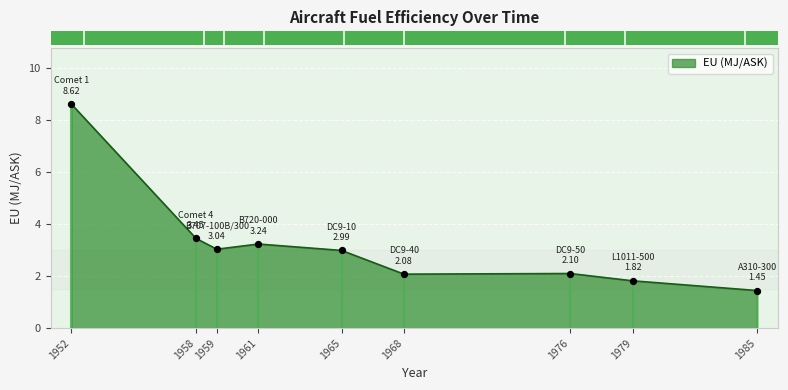

Between 1961 and 1958, which is larger?

1958